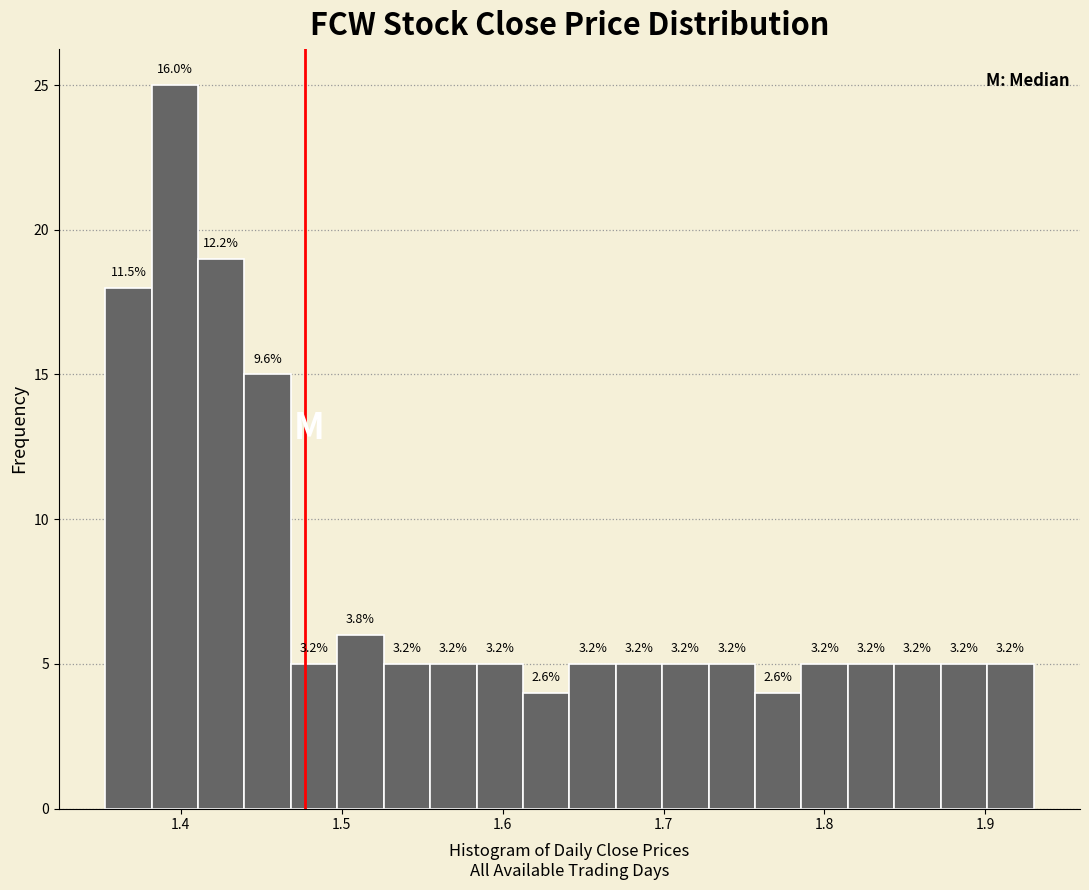

Read against the x-axis, roughly where is the centre of the tallest bar?

1.40